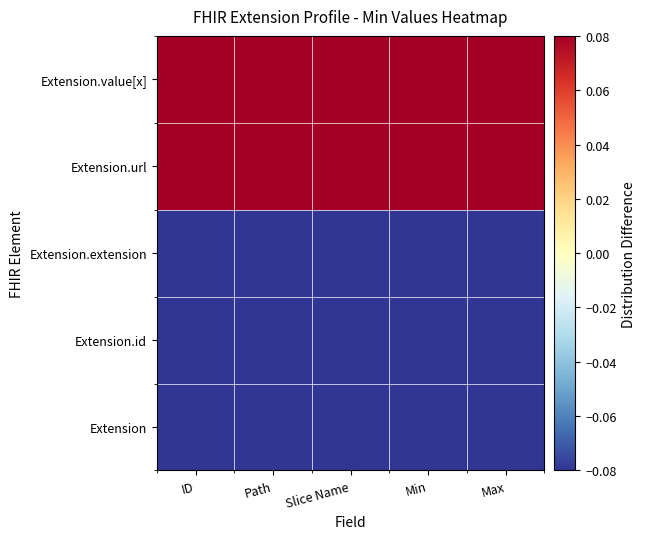

Which label corresponds to the smallest value in the chart?

ID